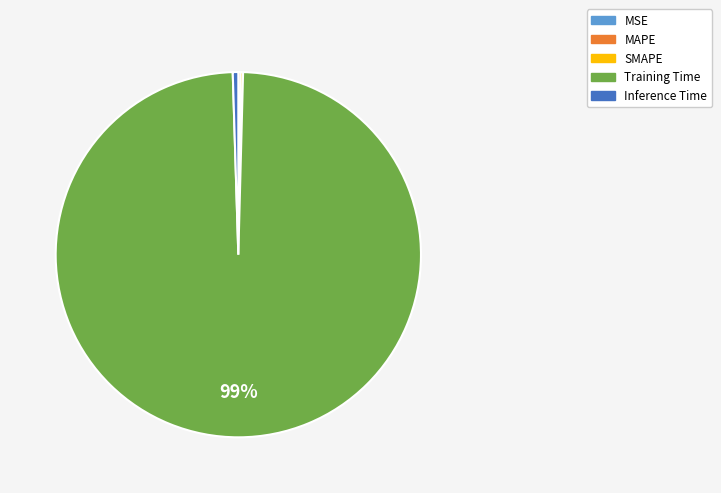

Is it true that Training Time is 99% of the pie?

True